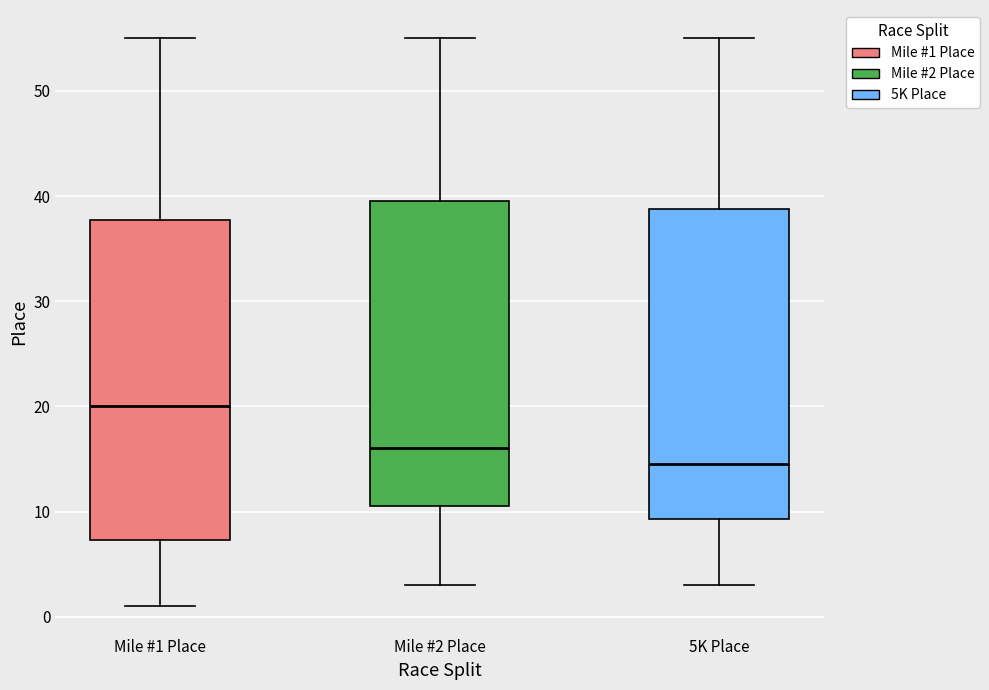

Reading left to right, transcribe this box plot: for each box, give where its median line is, the range the box spans, and where its two whiskers end, as read against the y-axis. The values are not printed on the chart, so give them approximately, as read against the axis.

Mile #1 Place: median 20, box 7 to 38, whiskers 1 to 55
Mile #2 Place: median 16, box 11 to 40, whiskers 3 to 55
5K Place: median 15, box 9 to 39, whiskers 3 to 55